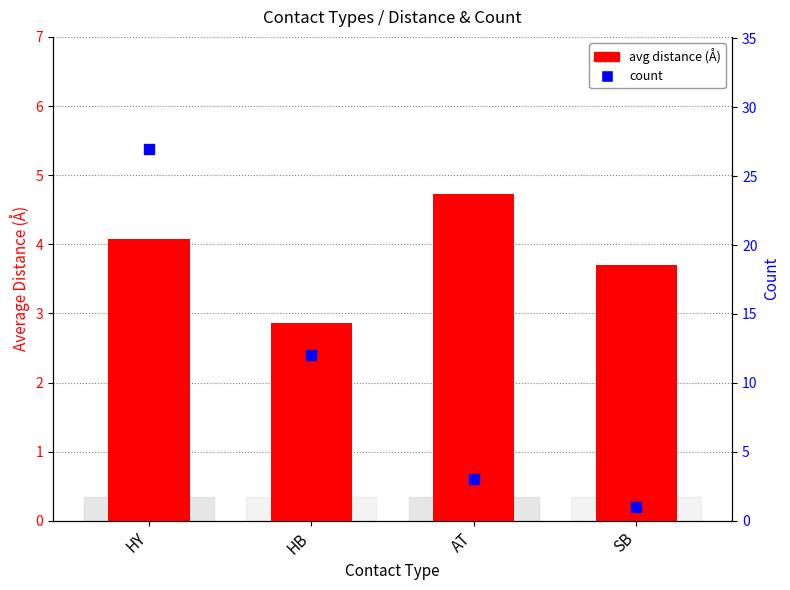

Which series contains the highest Y value?

count